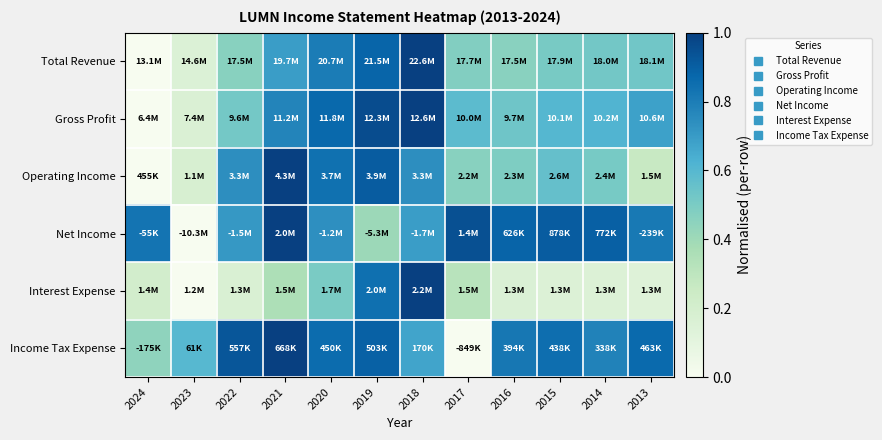

Reading right to left, extract all data points from this chart.

Total Revenue: 2013=0.5	2014=0.5	2015=0.5	2016=0.5	2017=0.5	2018=1.0	2019=0.9	2020=0.8	2021=0.7	2022=0.5	2023=0.2	2024=0.0
Gross Profit: 2013=0.7	2014=0.6	2015=0.6	2016=0.5	2017=0.6	2018=1.0	2019=1.0	2020=0.9	2021=0.8	2022=0.5	2023=0.2	2024=0.0
Operating Income: 2013=0.3	2014=0.5	2015=0.6	2016=0.5	2017=0.5	2018=0.7	2019=0.9	2020=0.8	2021=1.0	2022=0.7	2023=0.2	2024=0.0
Net Income: 2013=0.8	2014=0.9	2015=0.9	2016=0.9	2017=0.9	2018=0.7	2019=0.4	2020=0.7	2021=1.0	2022=0.7	2023=0.0	2024=0.8
Interest Expense: 2013=0.1	2014=0.2	2015=0.2	2016=0.2	2017=0.3	2018=1.0	2019=0.8	2020=0.5	2021=0.4	2022=0.2	2023=0.0	2024=0.2
Income Tax Expense: 2013=0.9	2014=0.8	2015=0.8	2016=0.8	2017=0.0	2018=0.7	2019=0.9	2020=0.9	2021=1.0	2022=0.9	2023=0.6	2024=0.4